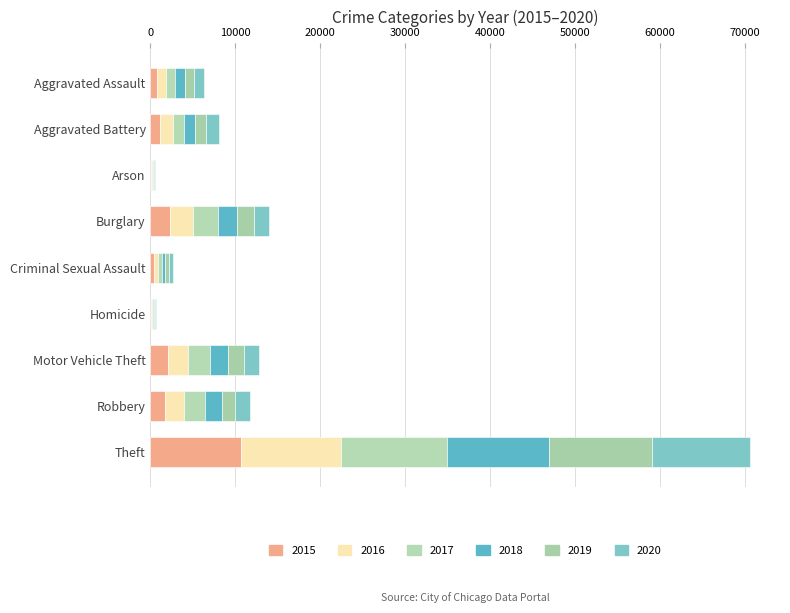

Where is 2016 nearest to the value 5942?

Burglary